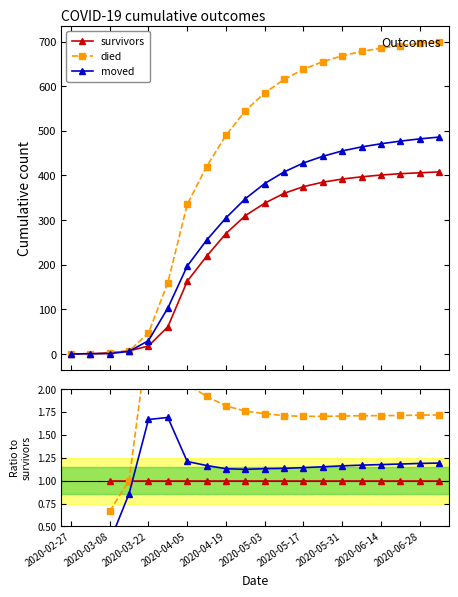

Which series changed the most between 15 and 16?

moved